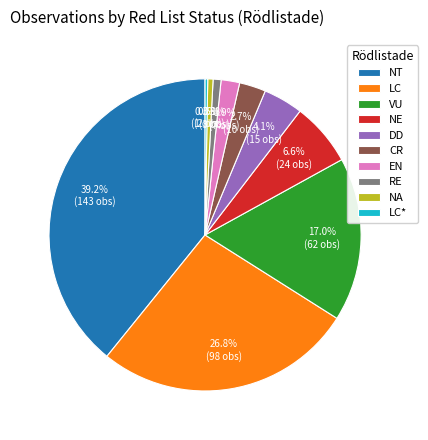

Approximately how many times larger is the value at NT compared to LC?

1.5